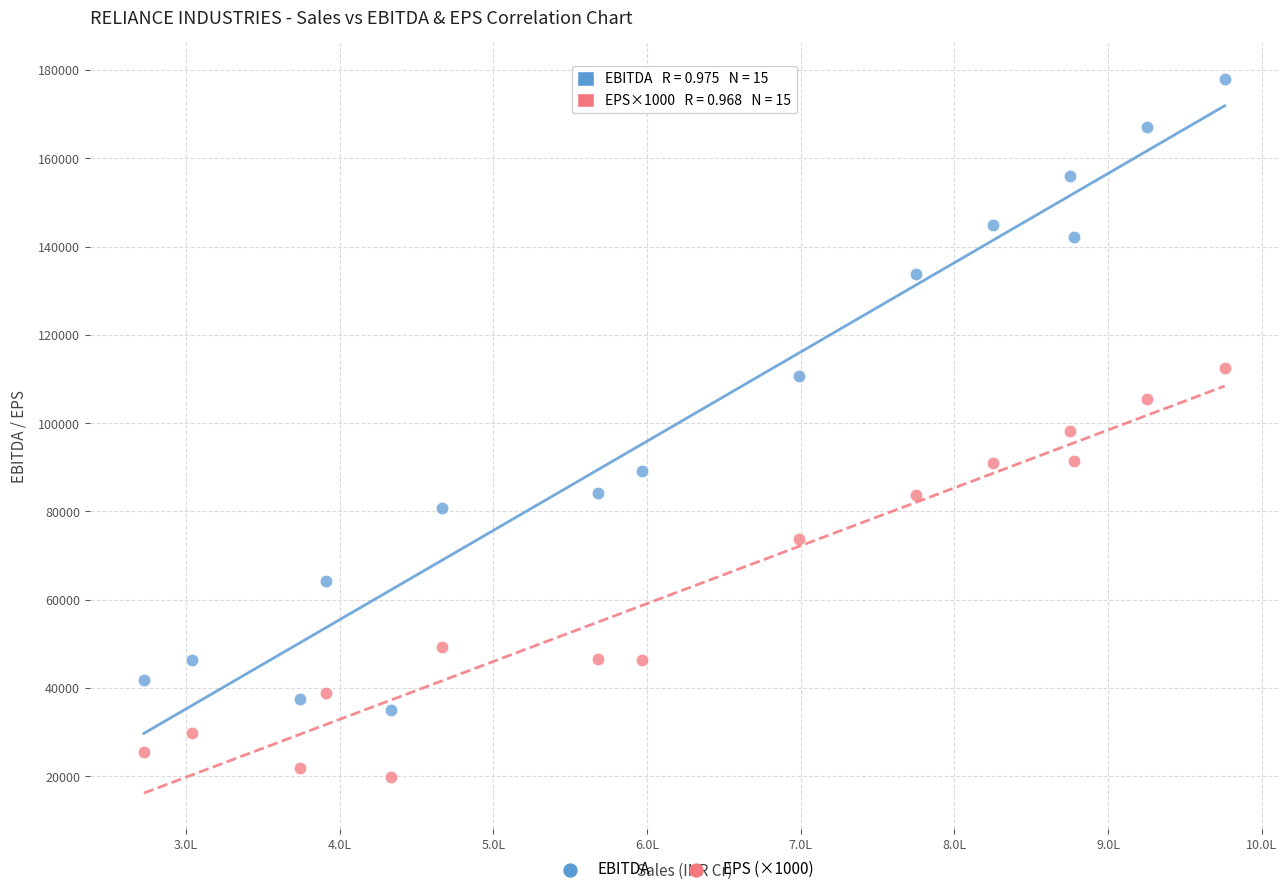

What are all the series names shown in the legend?

EBITDA, EPS (×1000)